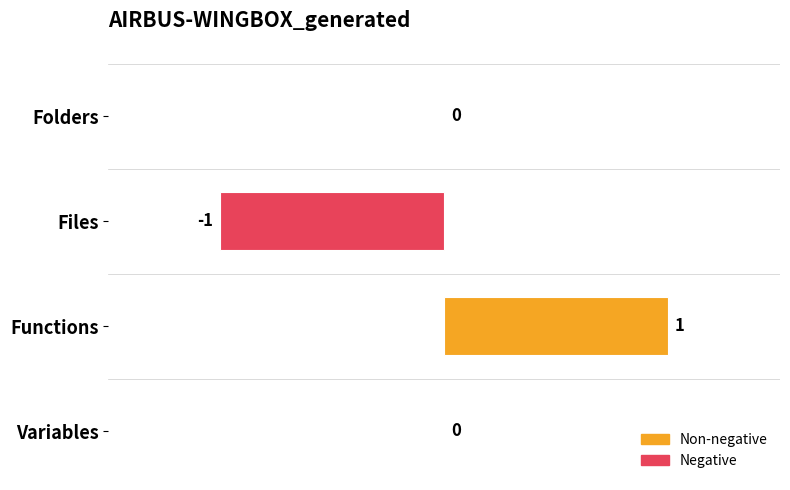

What is the maximum value shown in the chart?

1